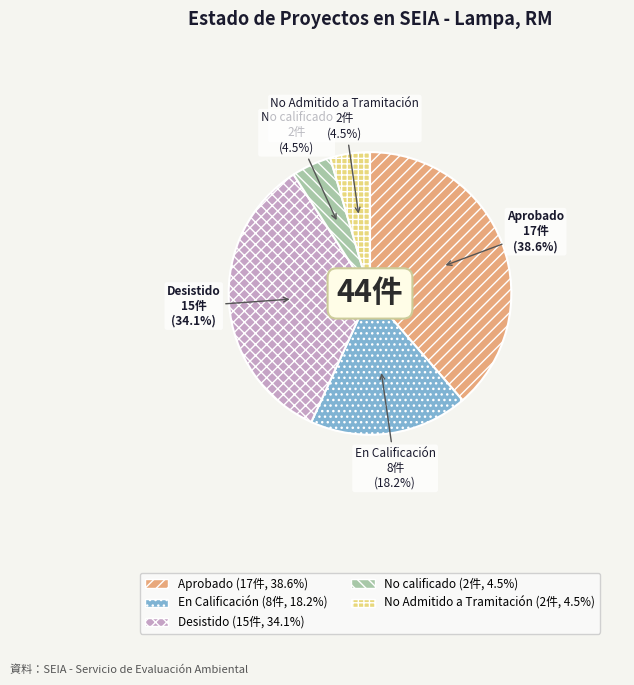

To the nearest percent, what is the average slice percentage?

20%